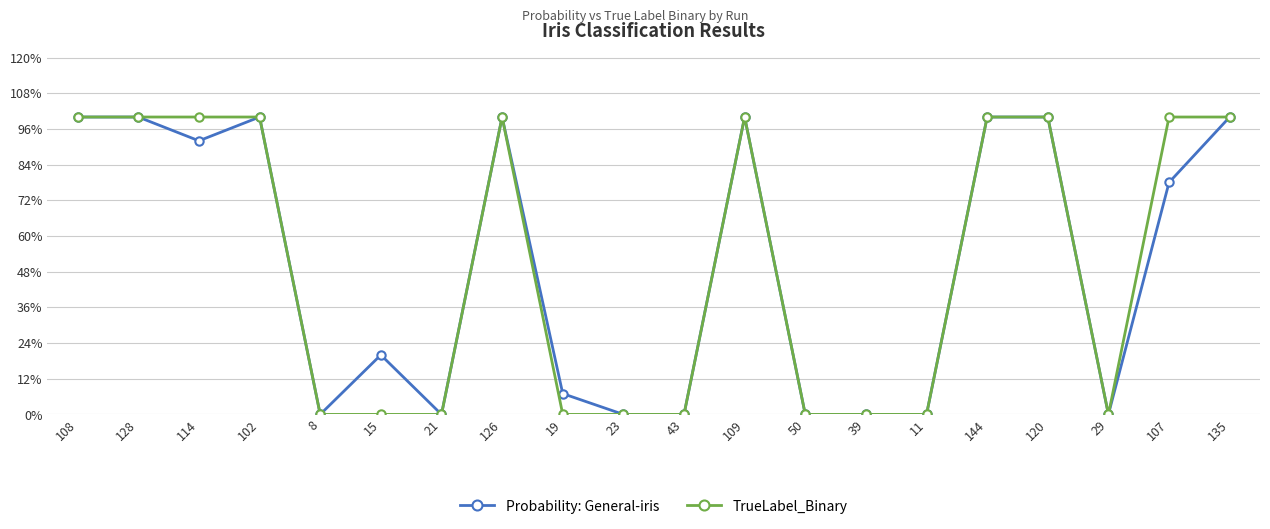

Where is the first local maximum for TrueLabel_Binary?

126